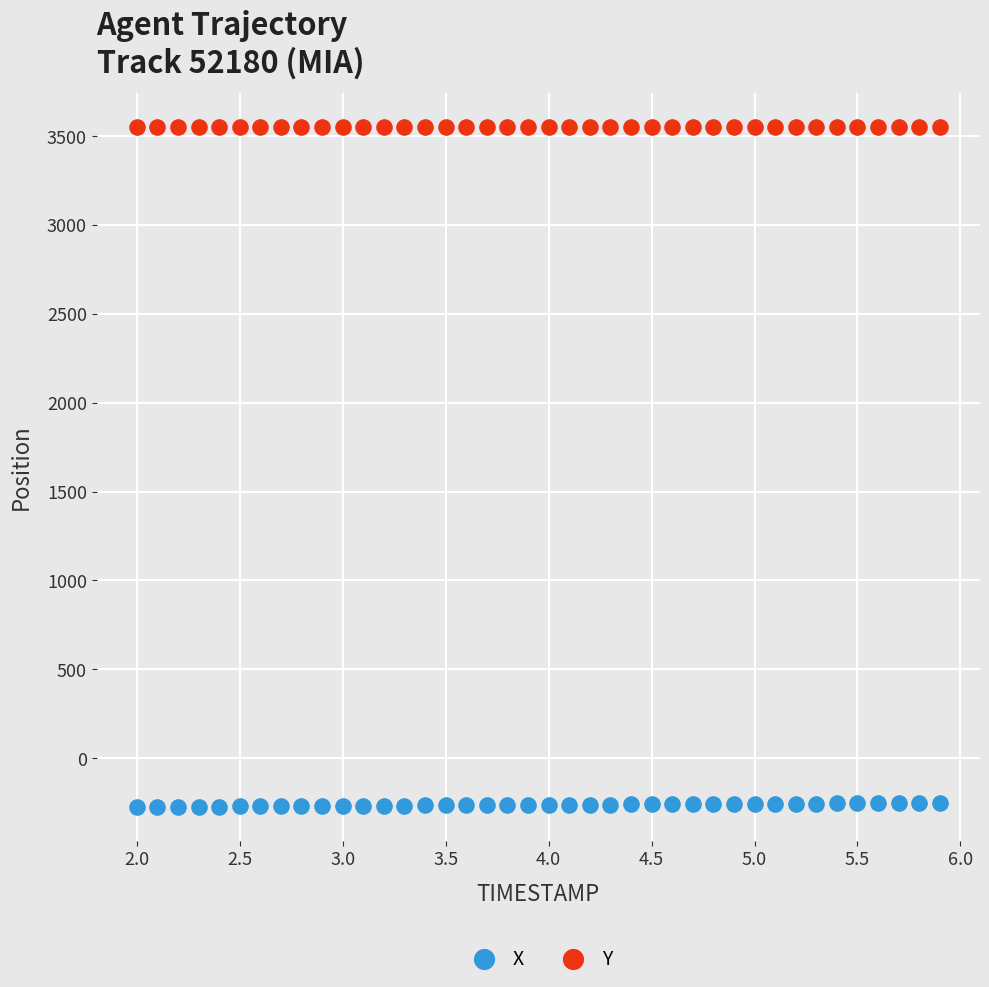

What are all the series names shown in the legend?

X, Y